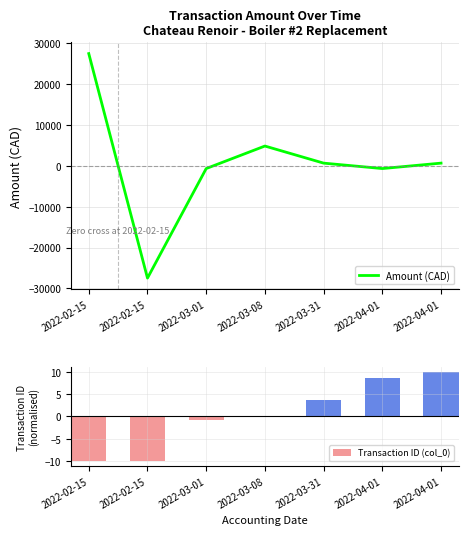

Read the Amount (CAD) value at 2022-03-31.

664.6